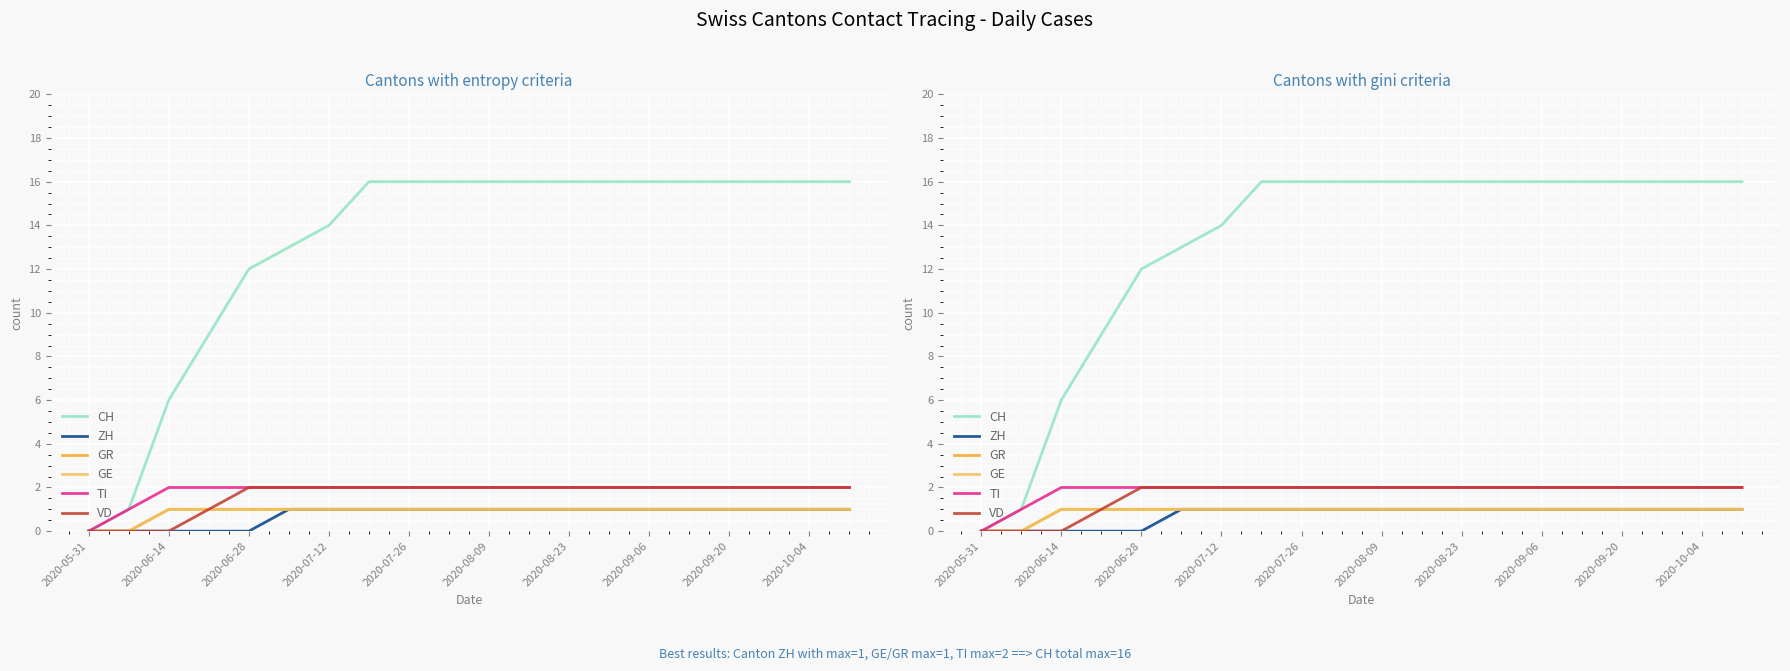

What position from the left is 2020-07-12?

7